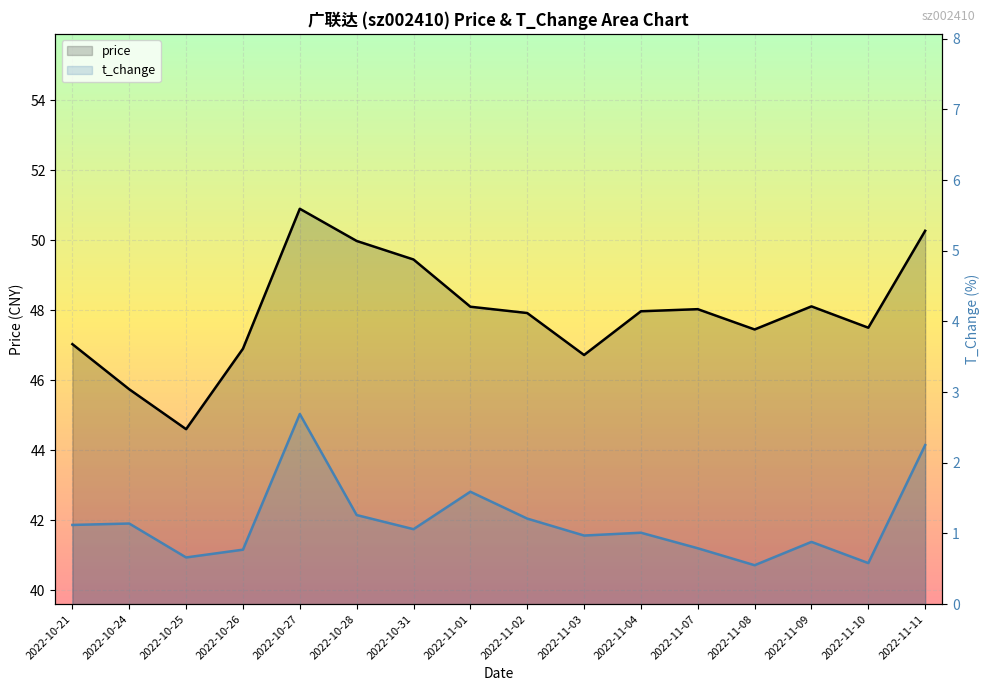

Which category has the highest value in the t_change series?

2022-10-27